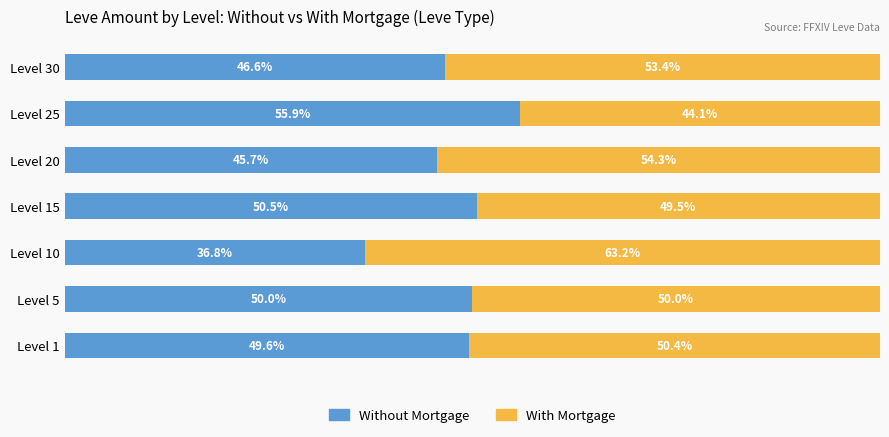

At which label does Without Mortgage reach its peak?

Level 25